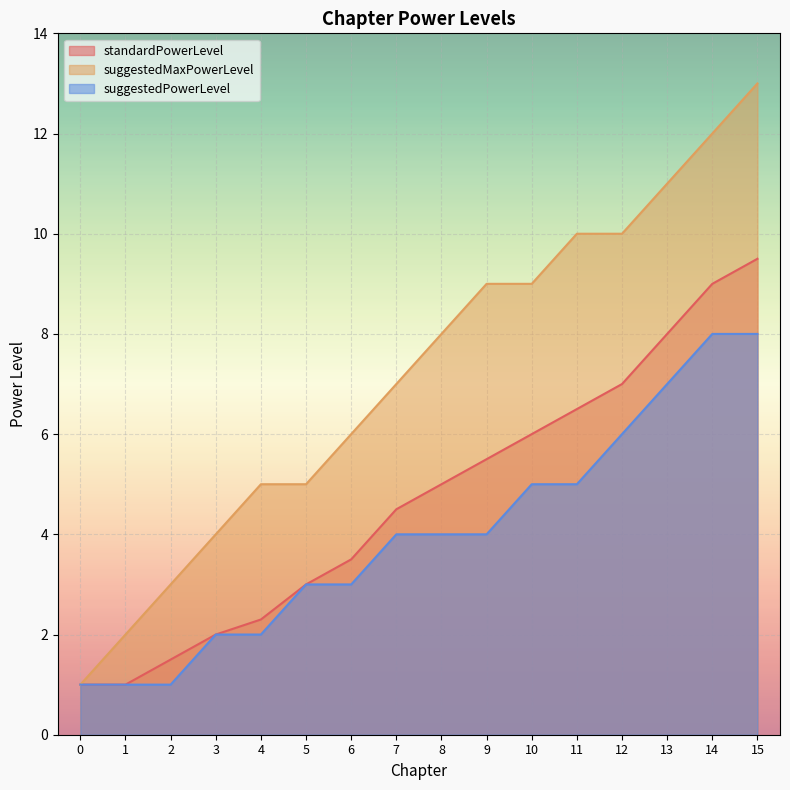

Between 1 and 12, which series saw the biggest shift?

suggestedMaxPowerLevel